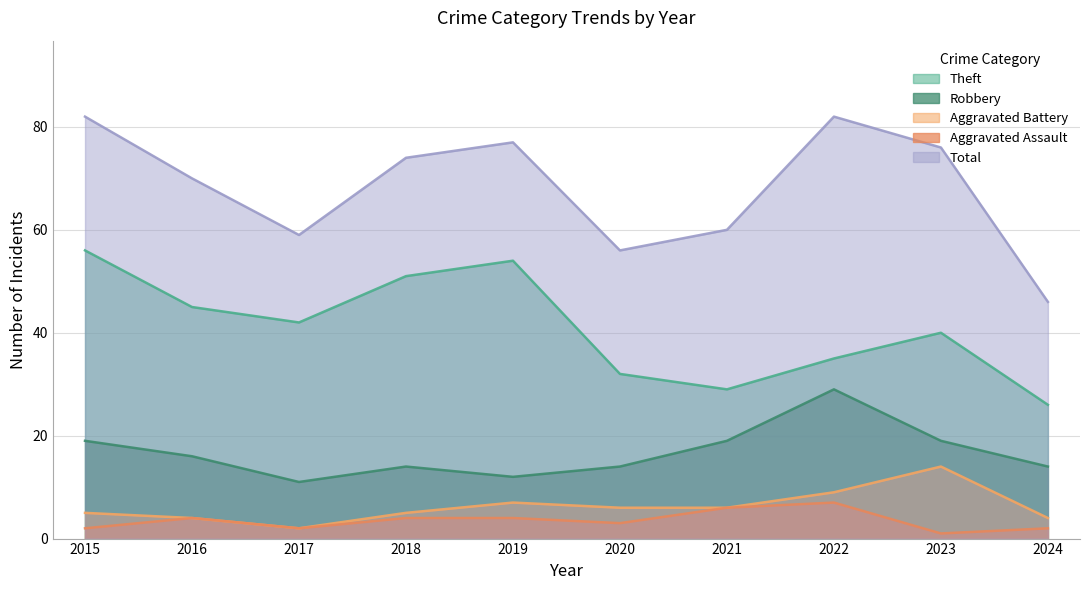

Which series changed the most between 2019 and 2024?

Total